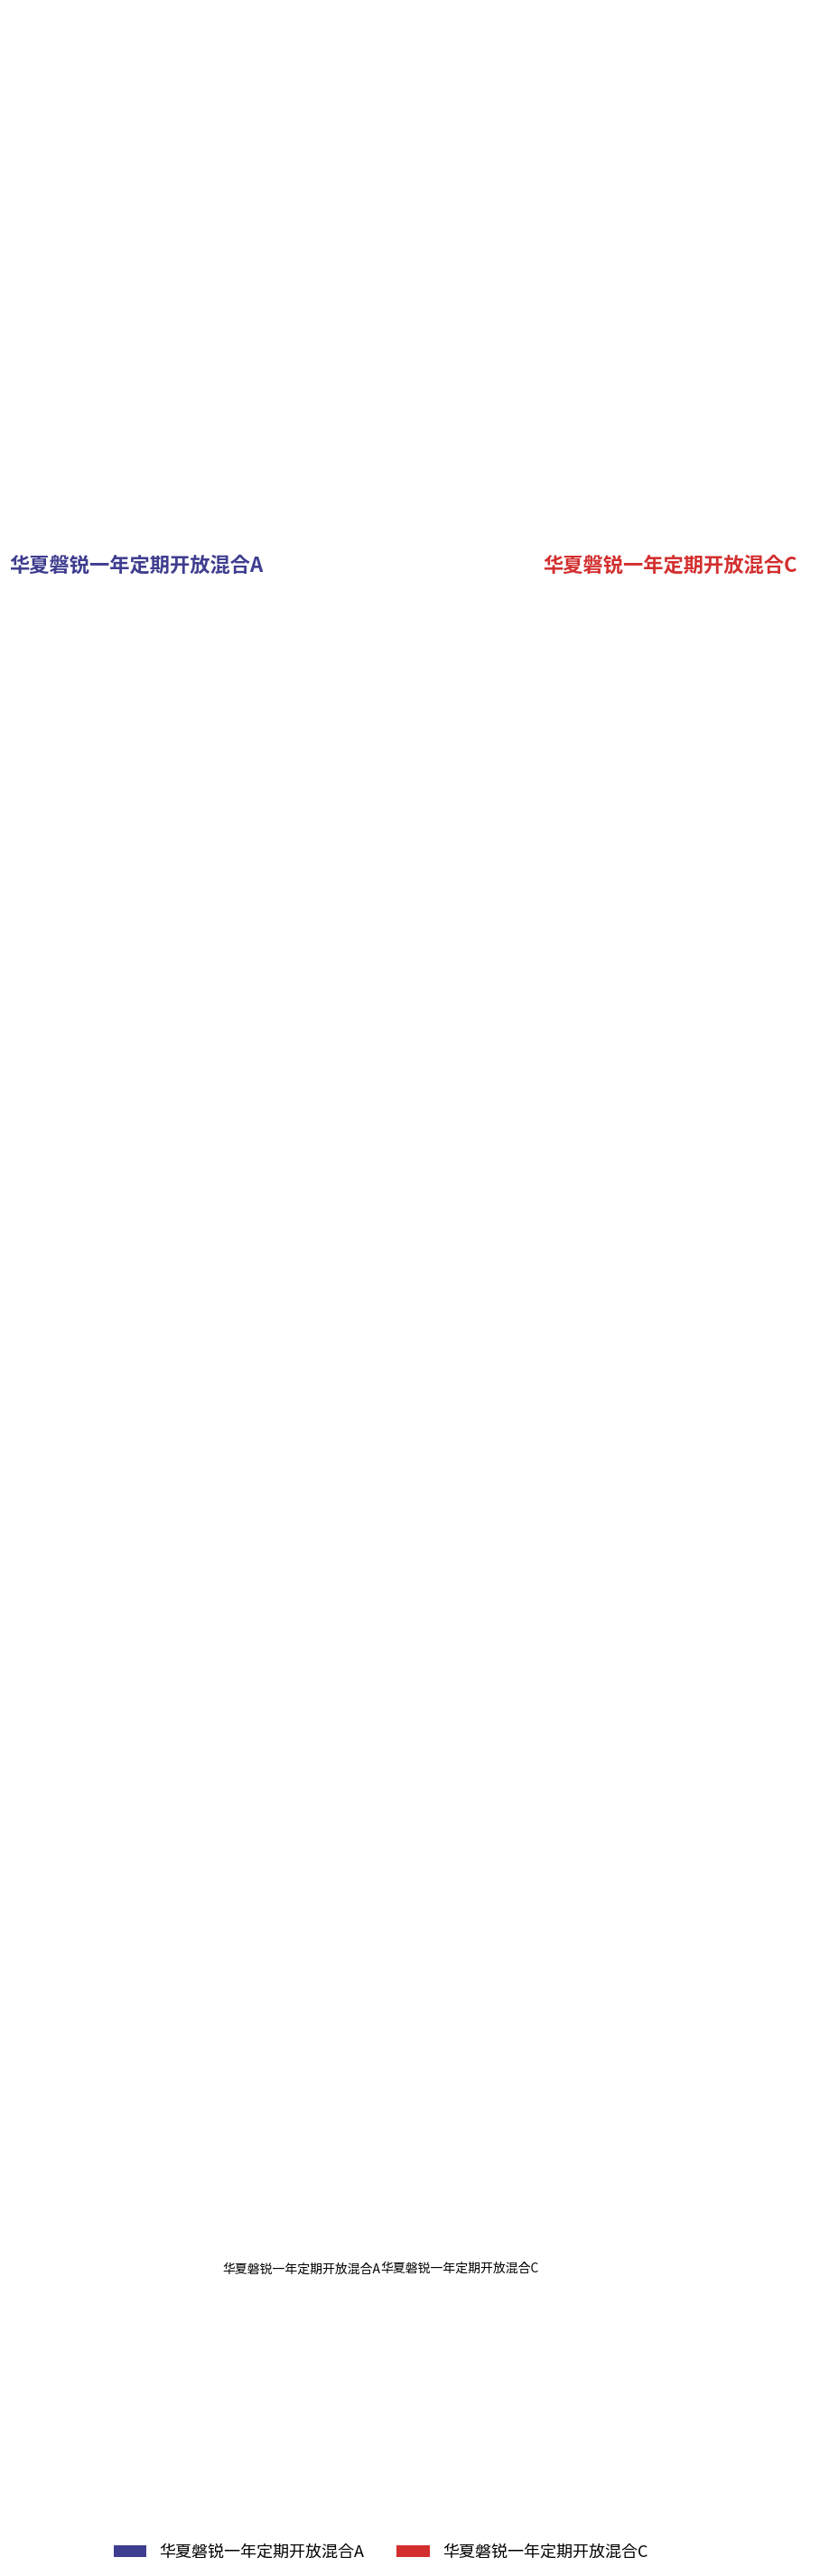

Is there a majority slice in this chart?

Yes